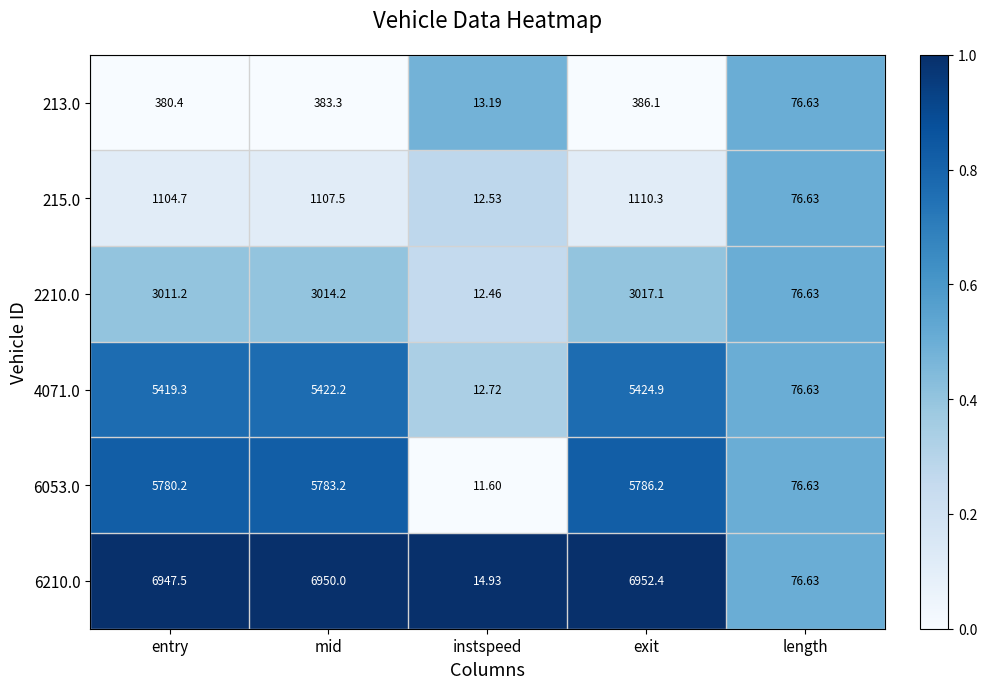

At which category does the chart reach its minimum across all series?

instspeed